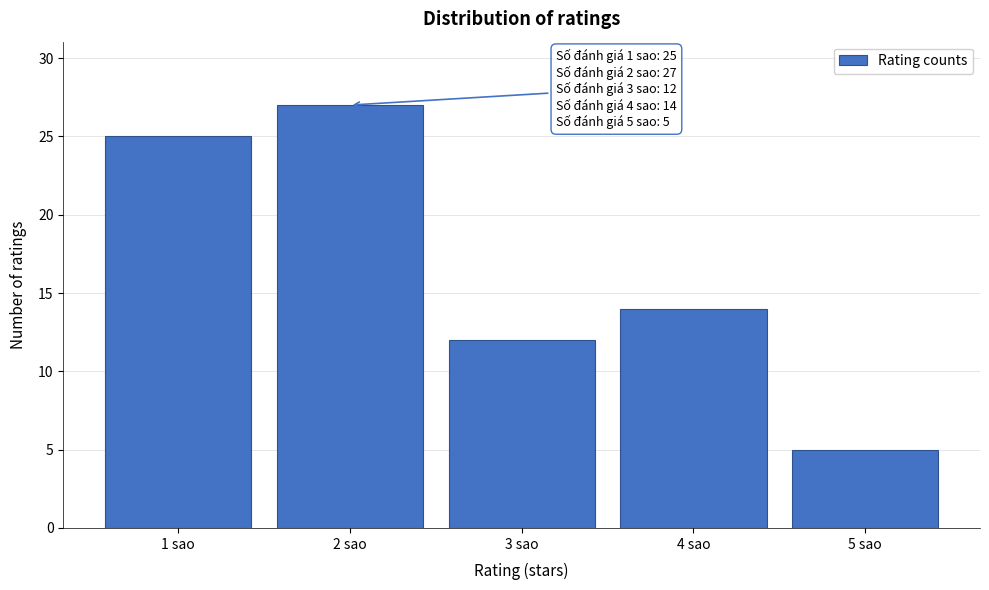

Reading right to left, what are all the values shown in this chart?

5 sao=5	4 sao=14	3 sao=12	2 sao=27	1 sao=25